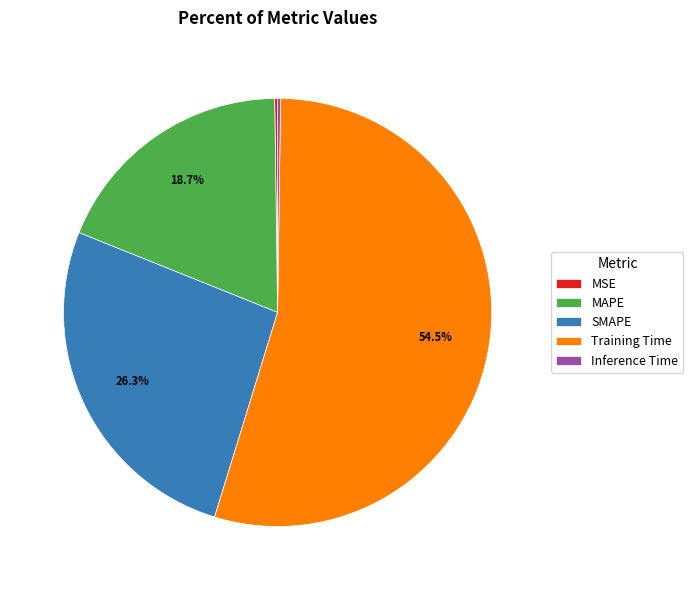

Which slice represents more than half of the pie?

Training Time